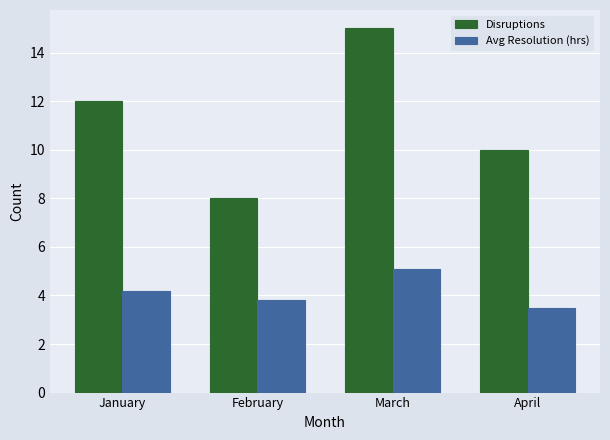

List the series in order of their overall mean, lowest first.

Avg Resolution (hrs), Disruptions